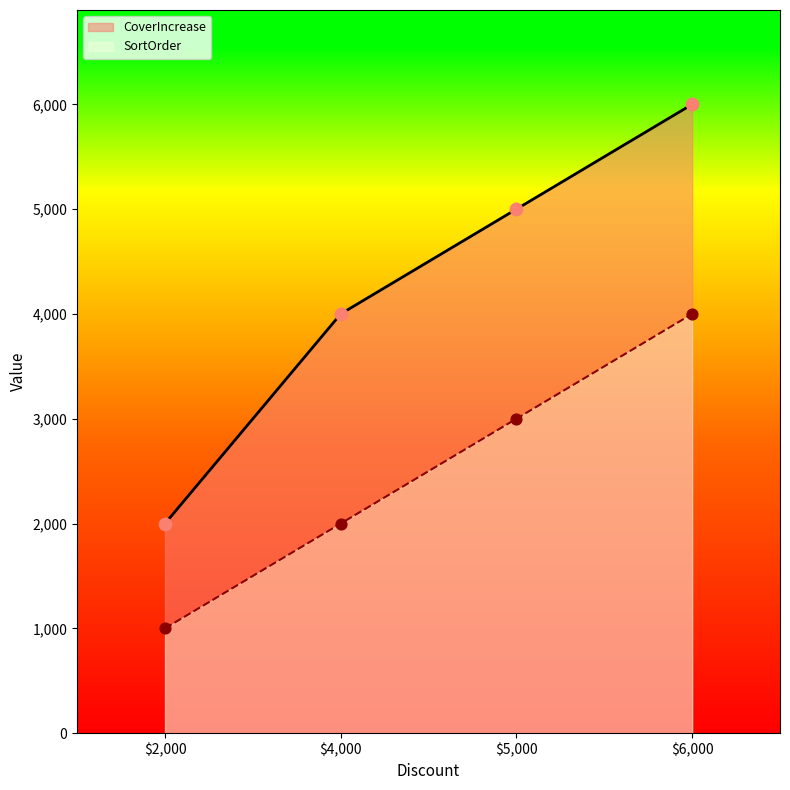

What are all the series names shown in the legend?

CoverIncrease, SortOrder